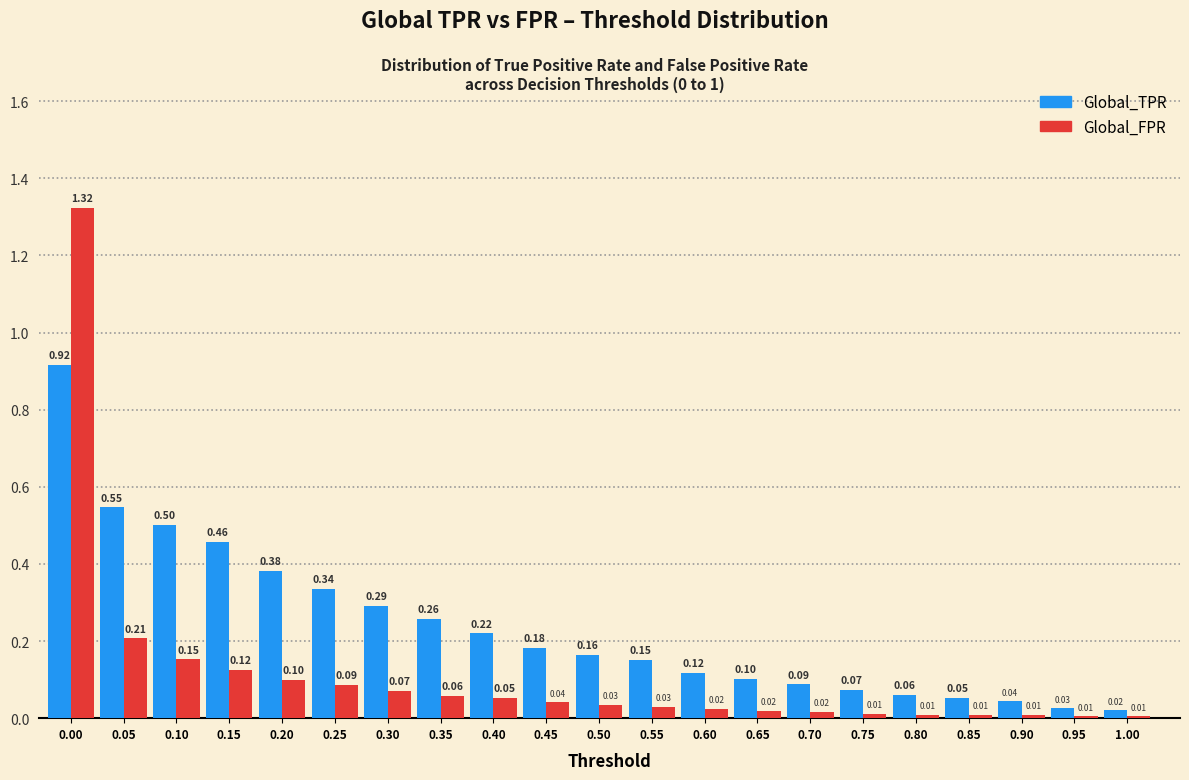

Which series has the widest spread of values?

Global_FPR